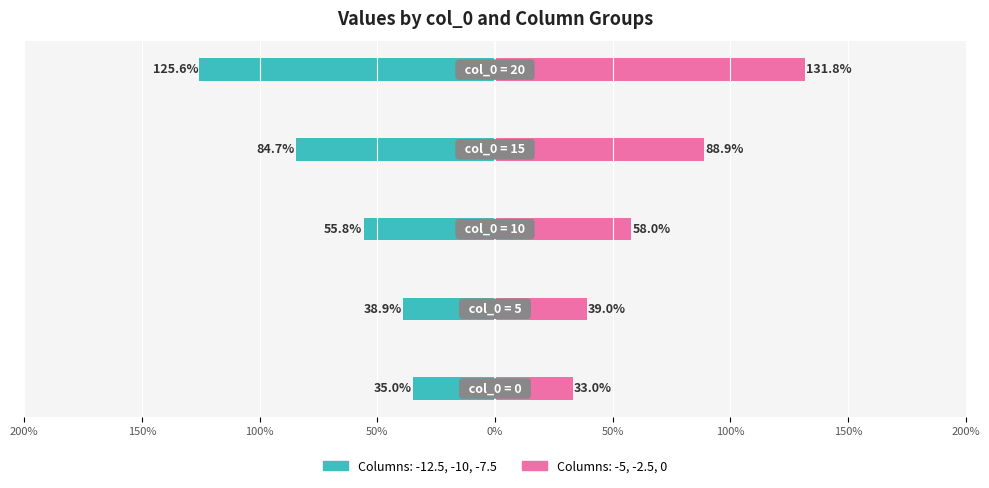

What is the maximum value shown in the chart?

1.3